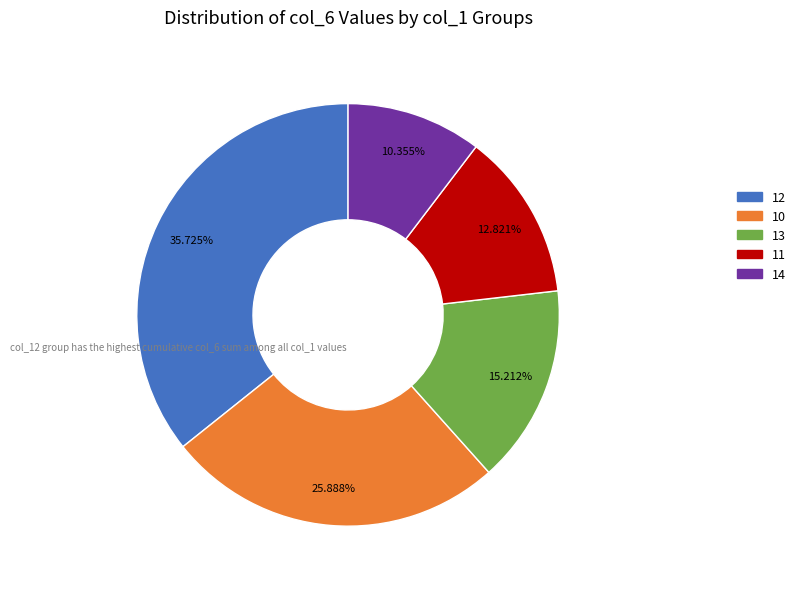

Count the number of slices in the pie.

5